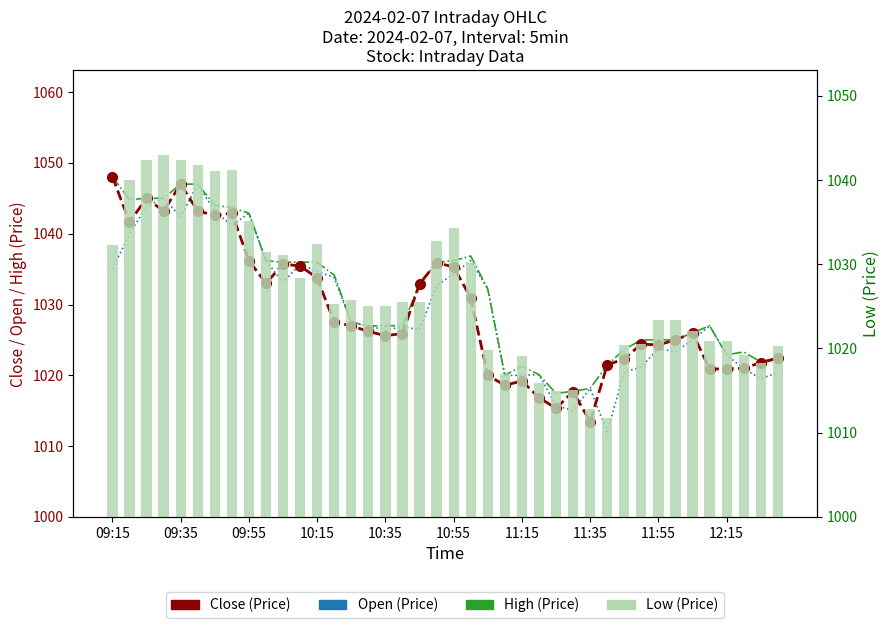

How many bars are there in each group?

4